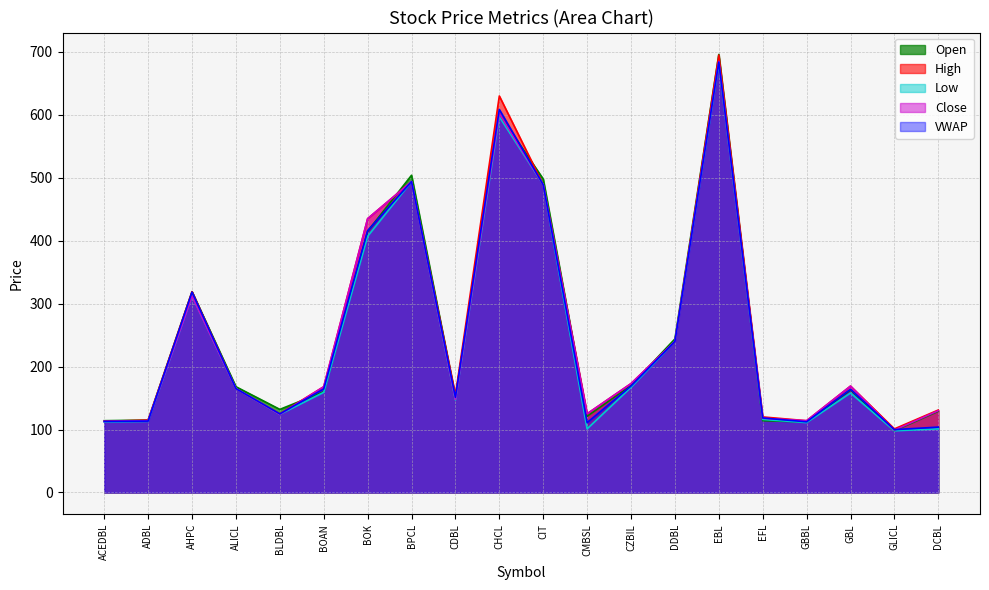

Rank the series by their maximum value, from highest to lowest.

Open, High, Close, VWAP, Low